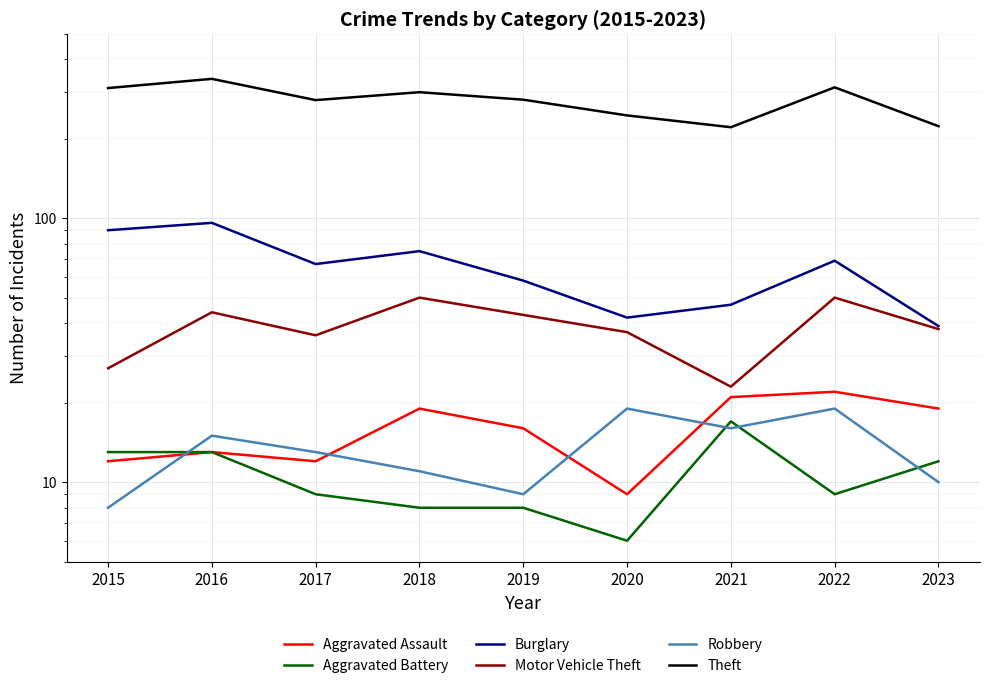

How many interior local peaks does the Theft series have?

3